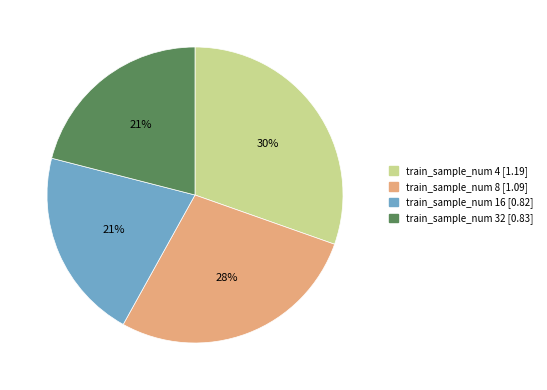

Is there a majority slice in this chart?

No